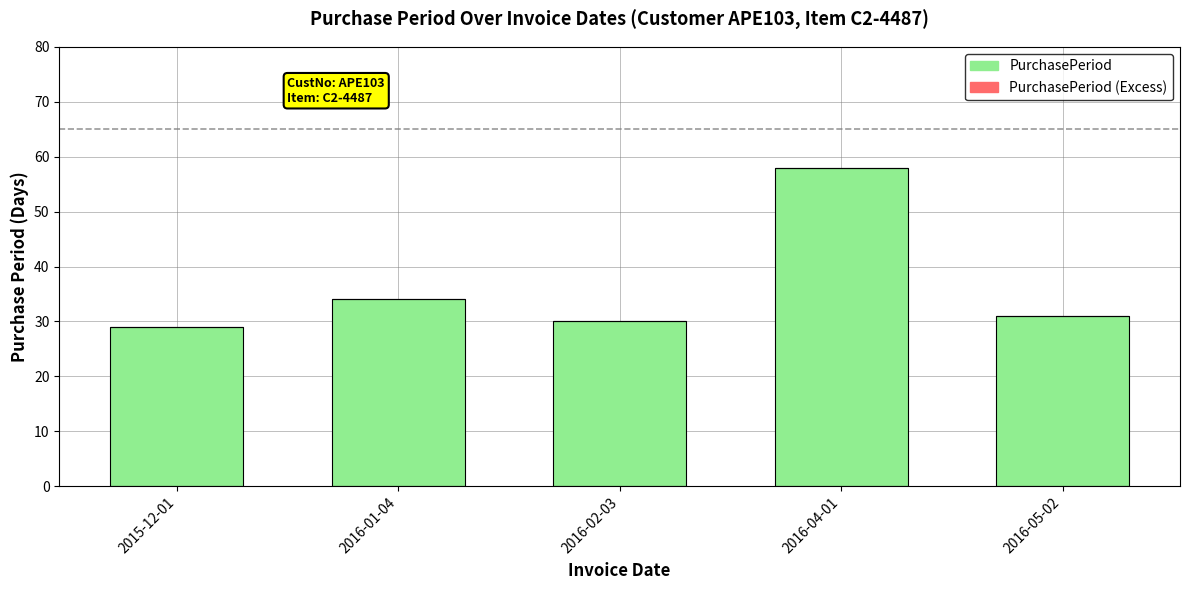

How many bars are there in total?

5